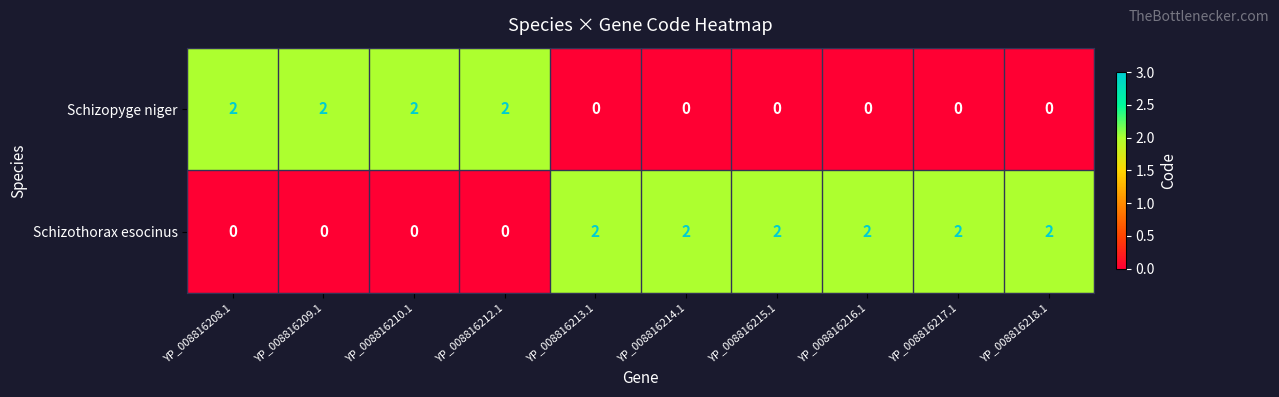

What is the spread (max minus min) of values at YP_008816208.1?

2